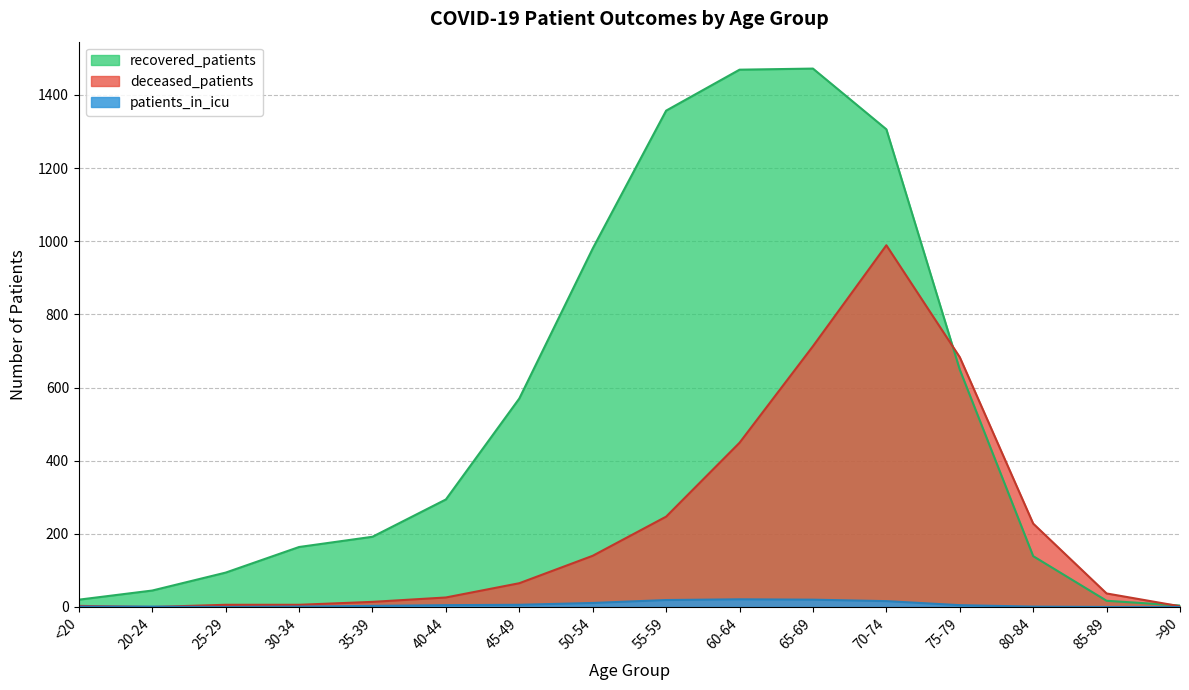

What is the spread (max minus min) of values at 65-69?

1452